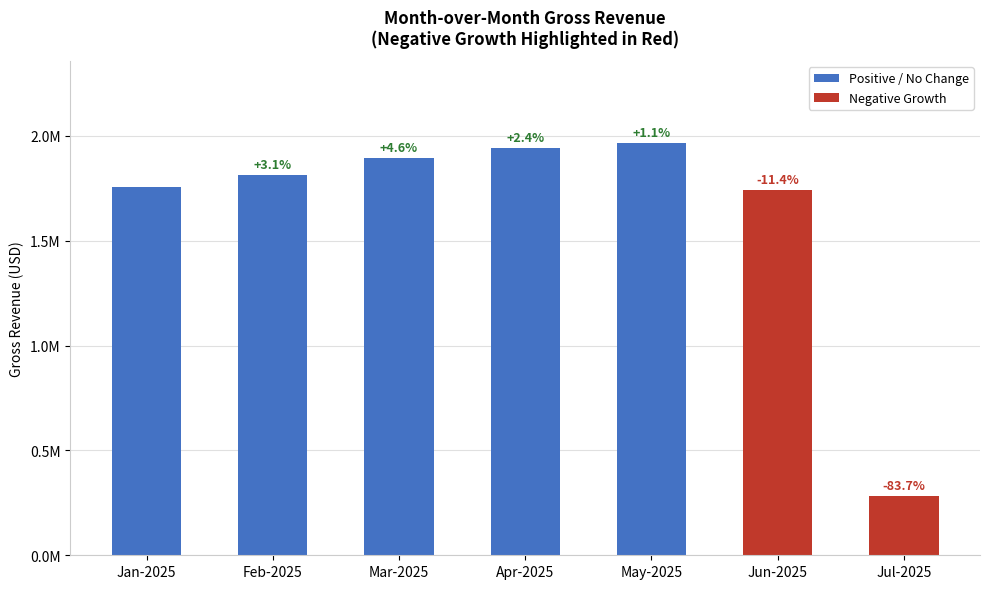

Rank the categories by value from highest to lowest.

May-2025, Apr-2025, Mar-2025, Feb-2025, Jan-2025, Jun-2025, Jul-2025